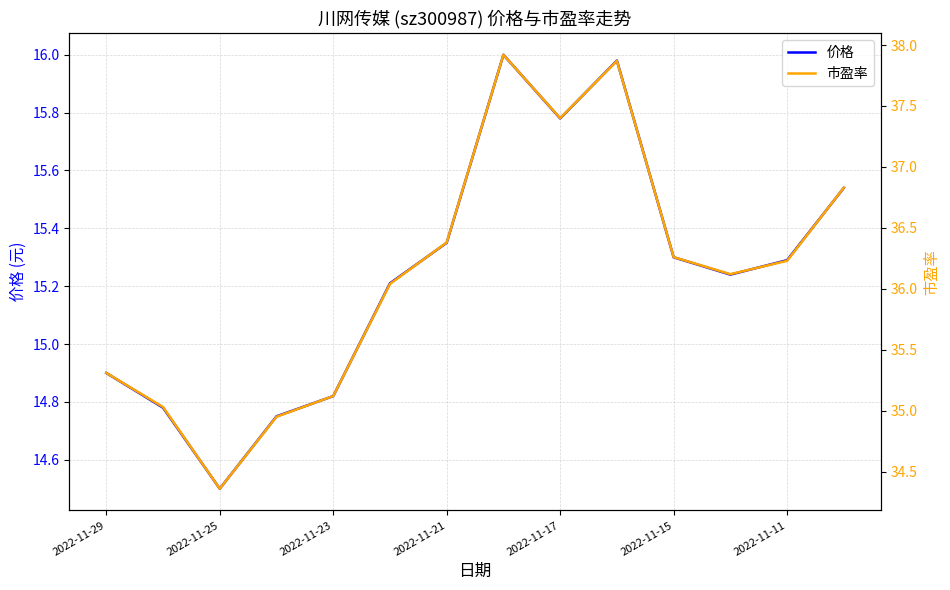

What are all the series names shown in the legend?

价格, 市盈率